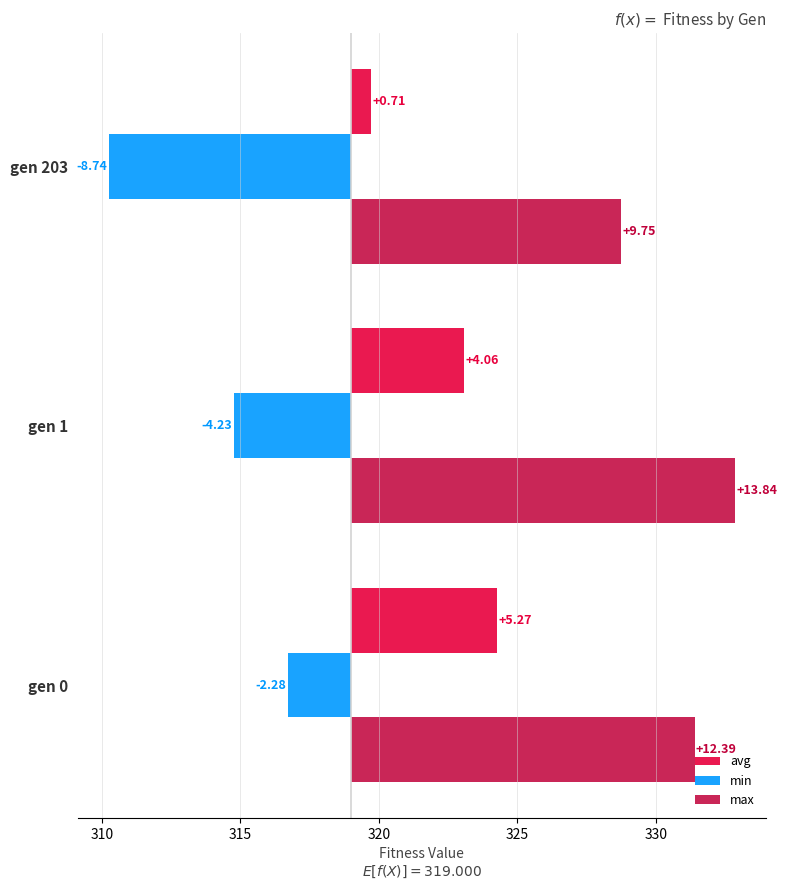

Rank the series at gen 203 from highest to lowest value.

max, avg, min